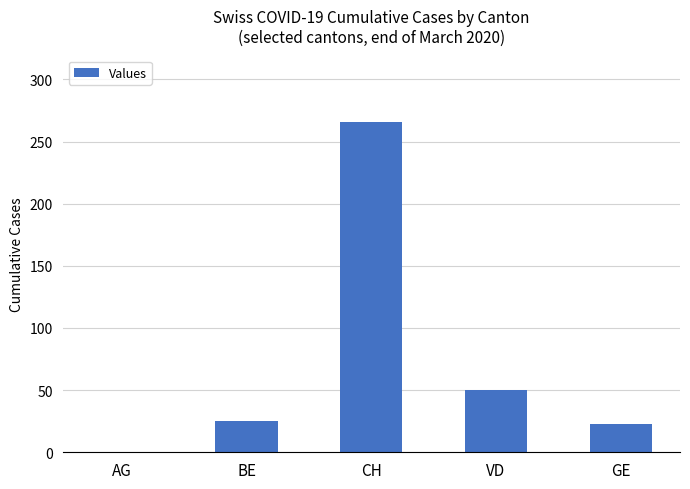

What is the maximum value shown in the chart?

266